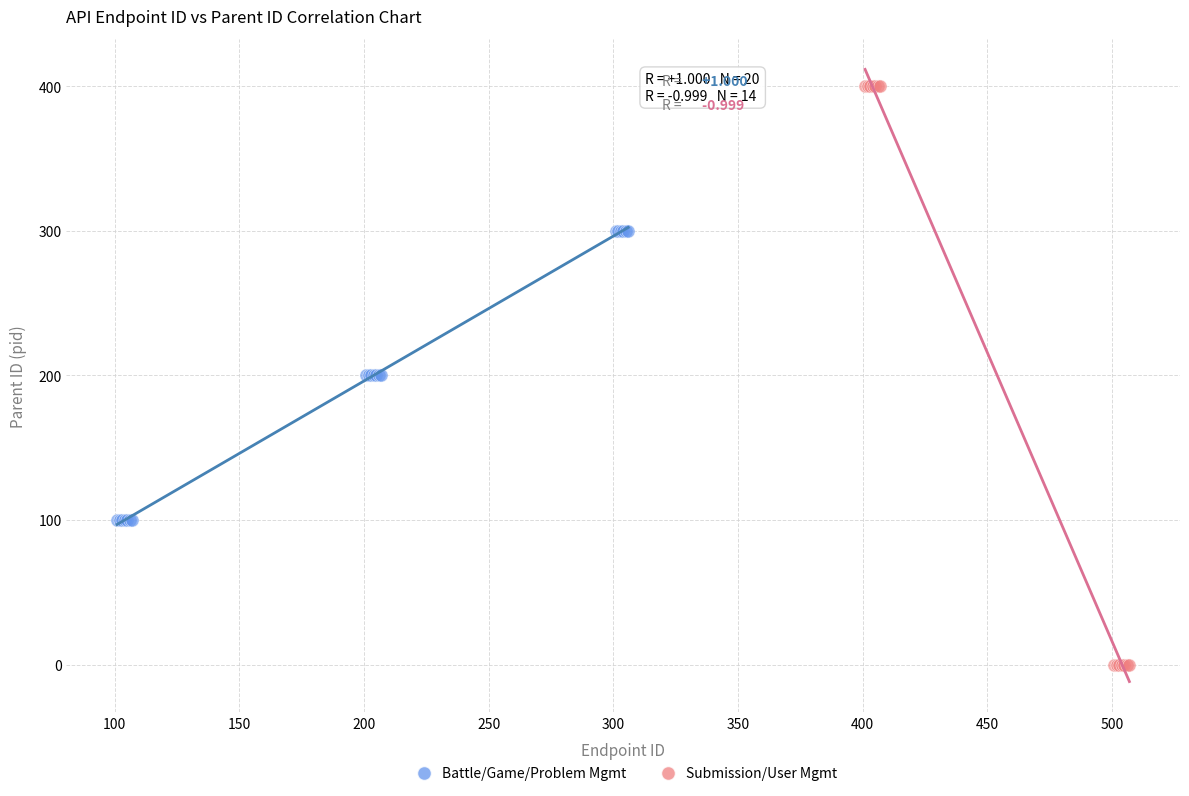

Which series has the widest spread of Y values?

Submission/User Mgmt